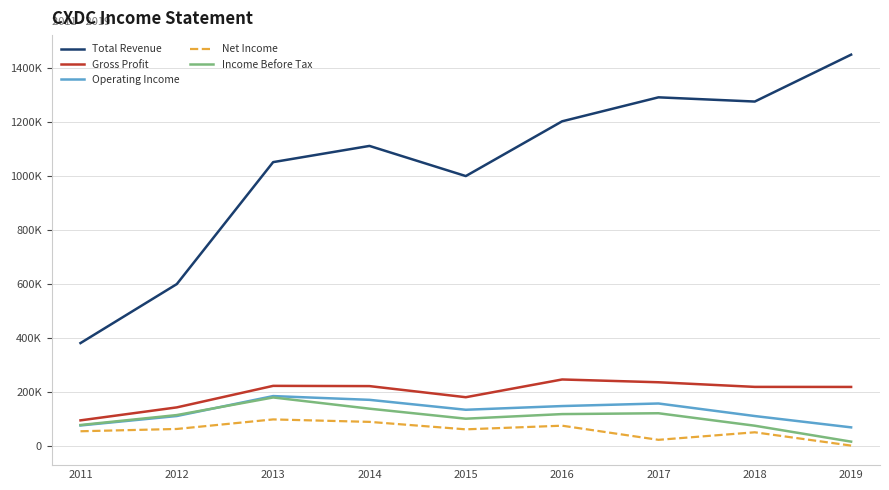

What is the approximate value of Gross Profit at 2019, to the nearest 50?

219400